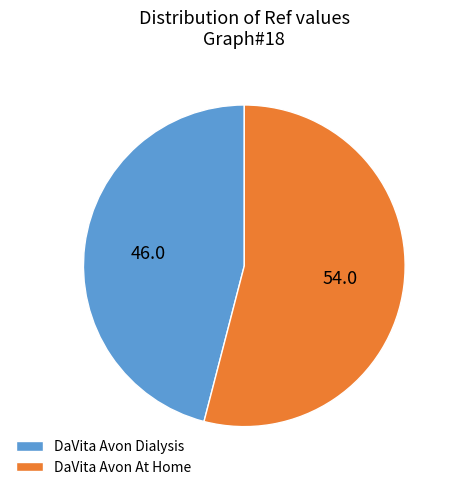

Is the sum of DaVita Avon Dialysis and DaVita Avon At Home greater than half?

Yes